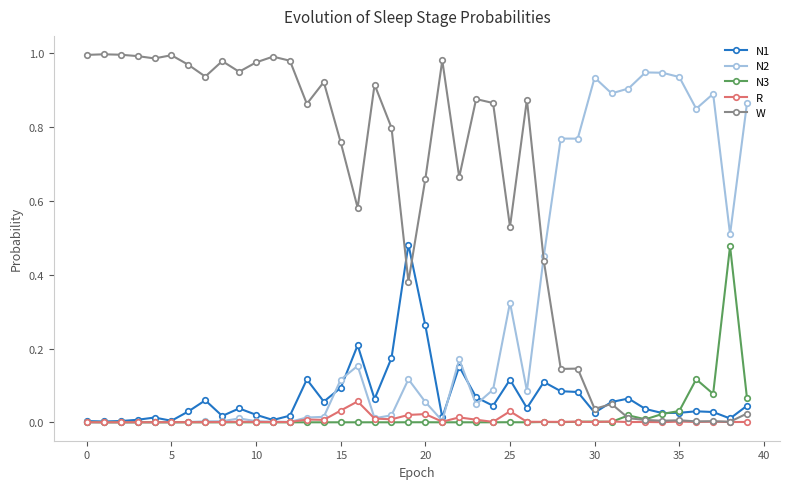

Which series has the largest total across all categories?

W